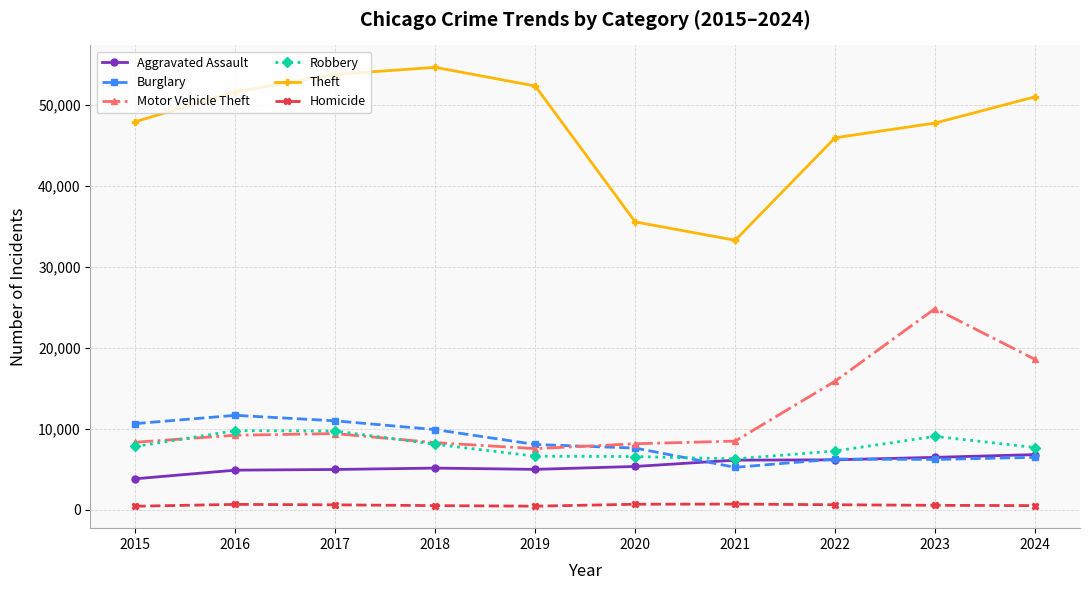

True or false: Motor Vehicle Theft has more than 0 interior local peaks.

True